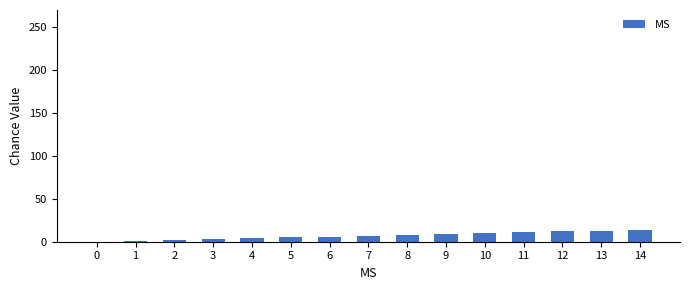

True or false: the data shows 13 at 13.

True